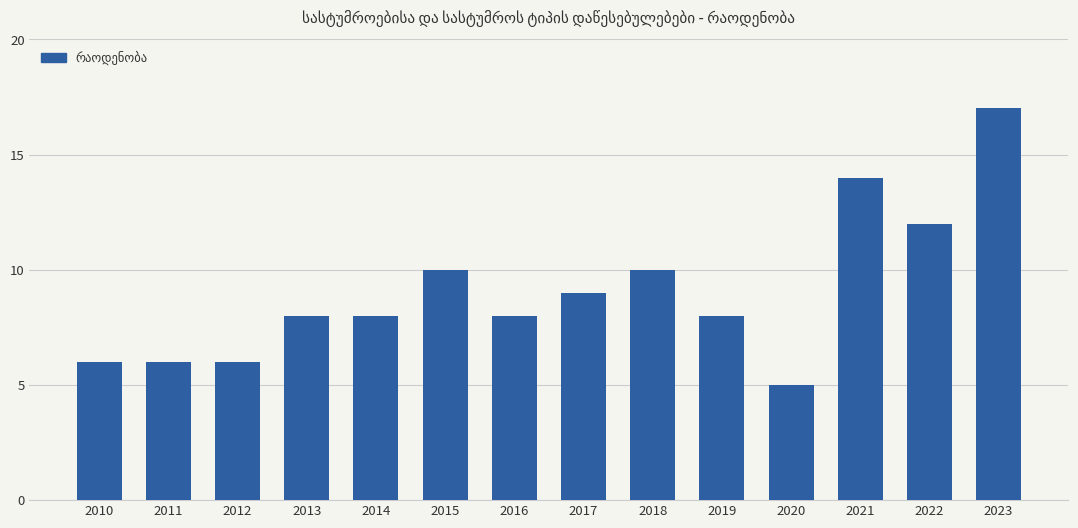

Approximately how many times larger is the value at 2023 compared to 2017?

1.9